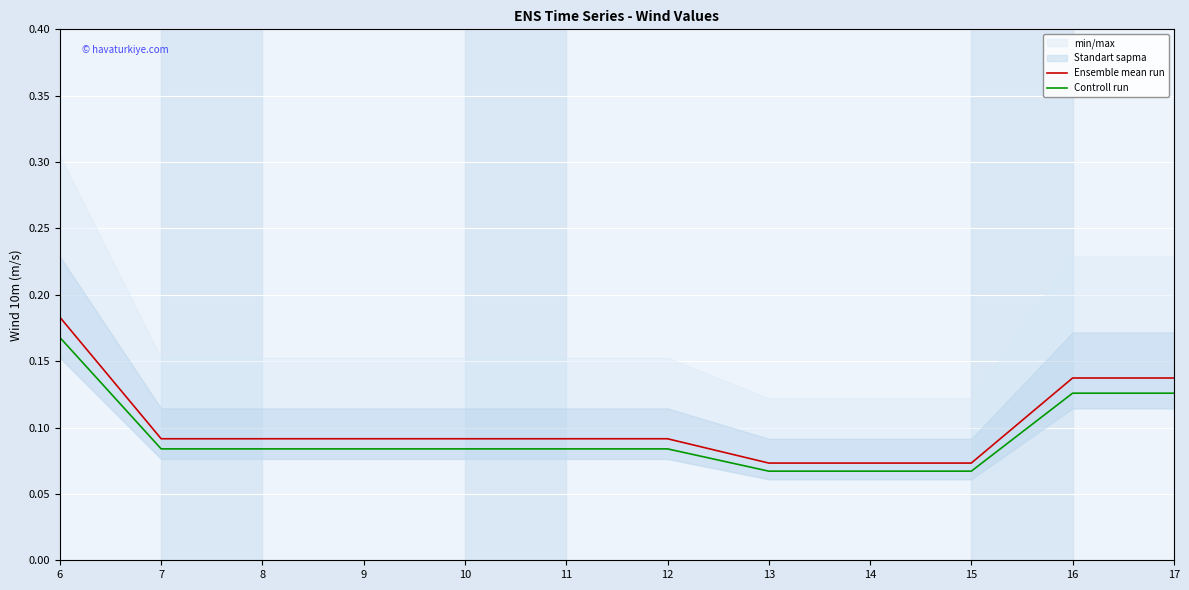

Reading left to right, list all the values displayed in this chart.

Ensemble mean run: 6=0.2	7=0.1	8=0.1	9=0.1	10=0.1	11=0.1	12=0.1	13=0.1	14=0.1	15=0.1	16=0.1	17=0.1
Controll run: 6=0.2	7=0.1	8=0.1	9=0.1	10=0.1	11=0.1	12=0.1	13=0.1	14=0.1	15=0.1	16=0.1	17=0.1